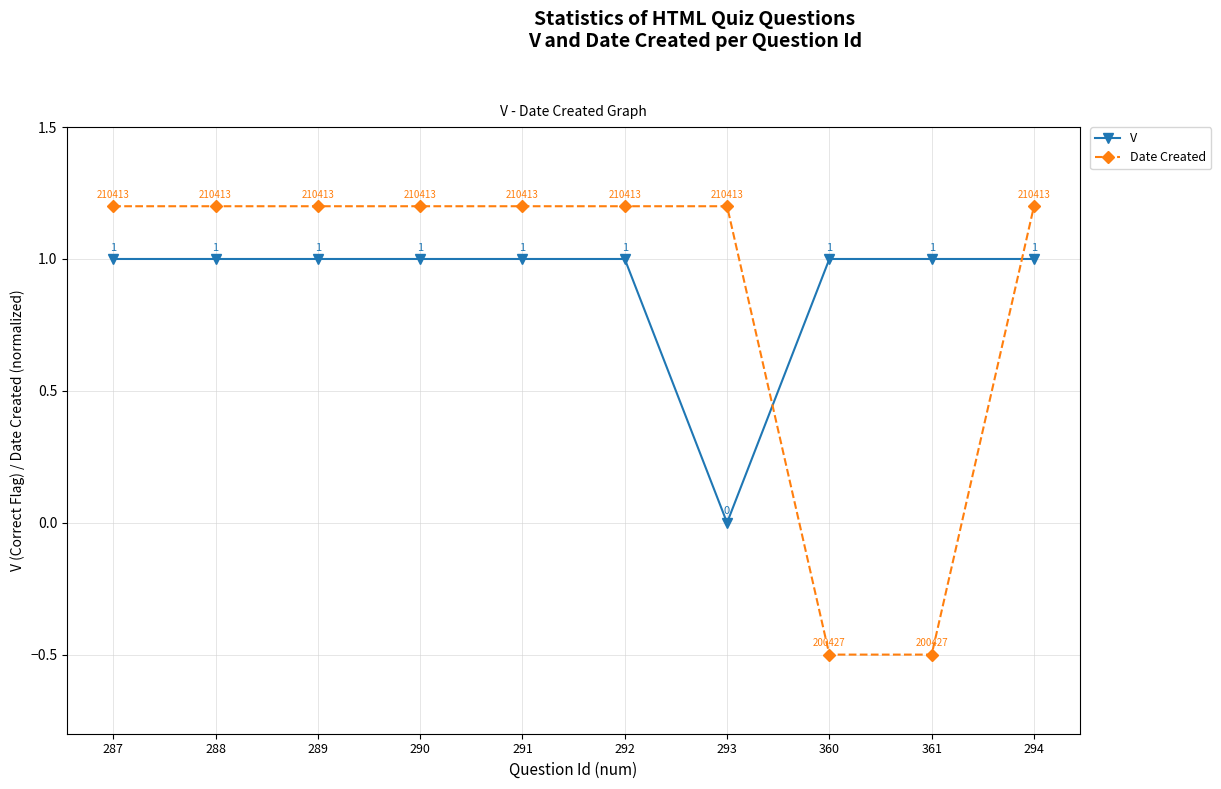

True or false: Date Created and V cross at least once.

True